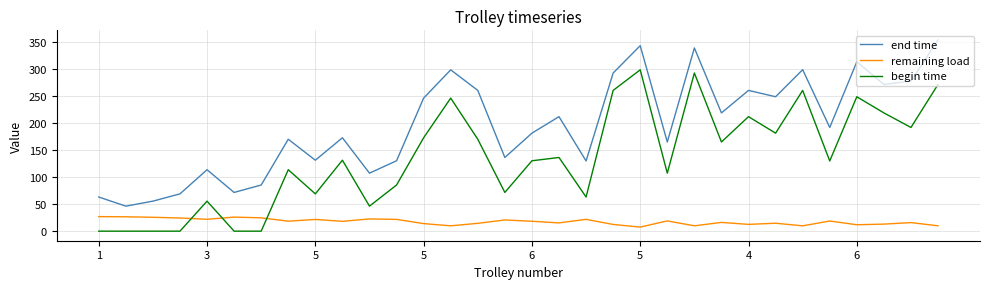

What is the maximum value for end time?

353.4